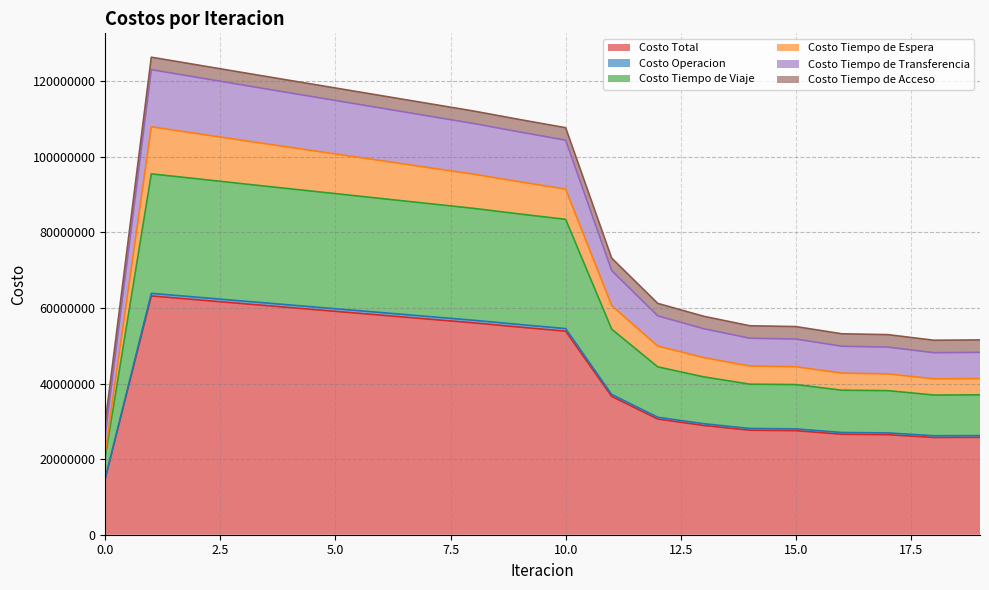

The Costo Tiempo de Transferencia series shows 27405677.5 at 11. True or false?

False